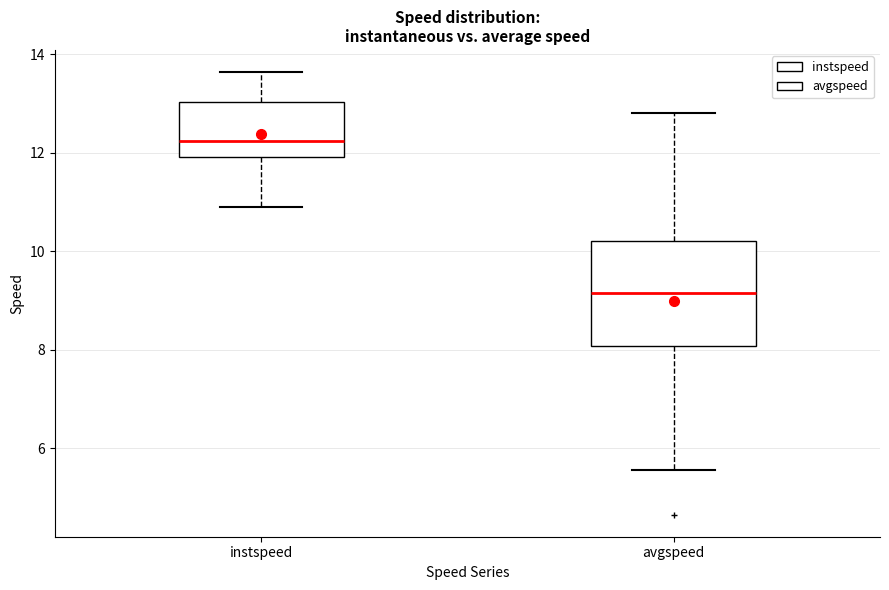

Which box has the lowest median line?

avgspeed